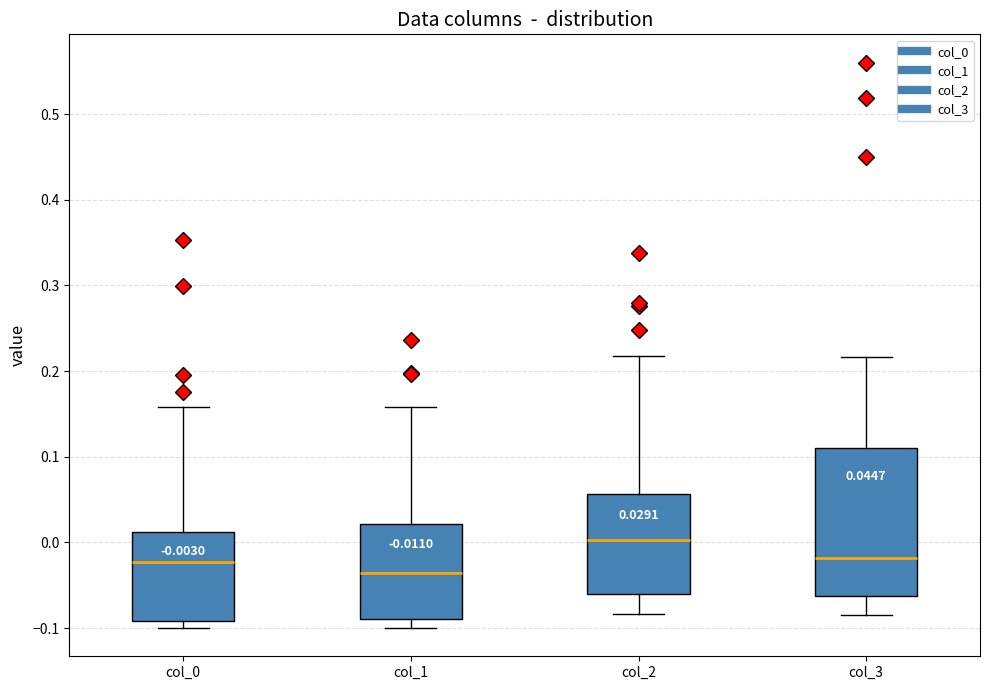

Comparing the boxes themselves (not the whiskers), which one is the tallest?

col_3